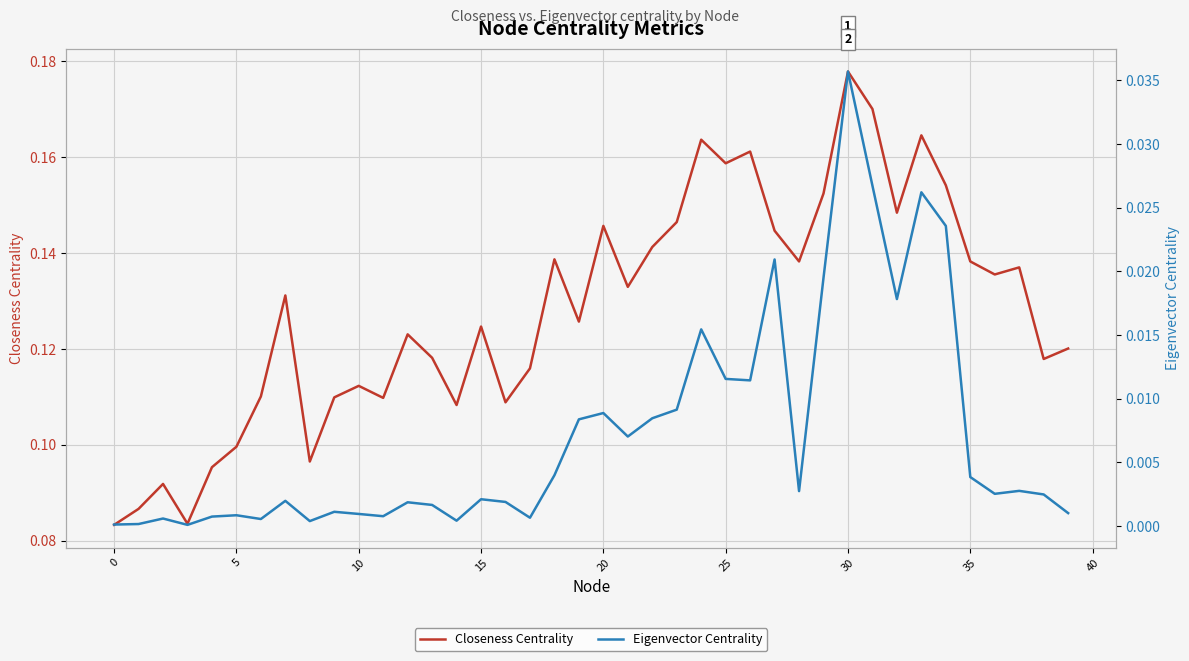

Is the value of Closeness Centrality at 31 greater than the value of Eigenvector Centrality at 19?

Yes